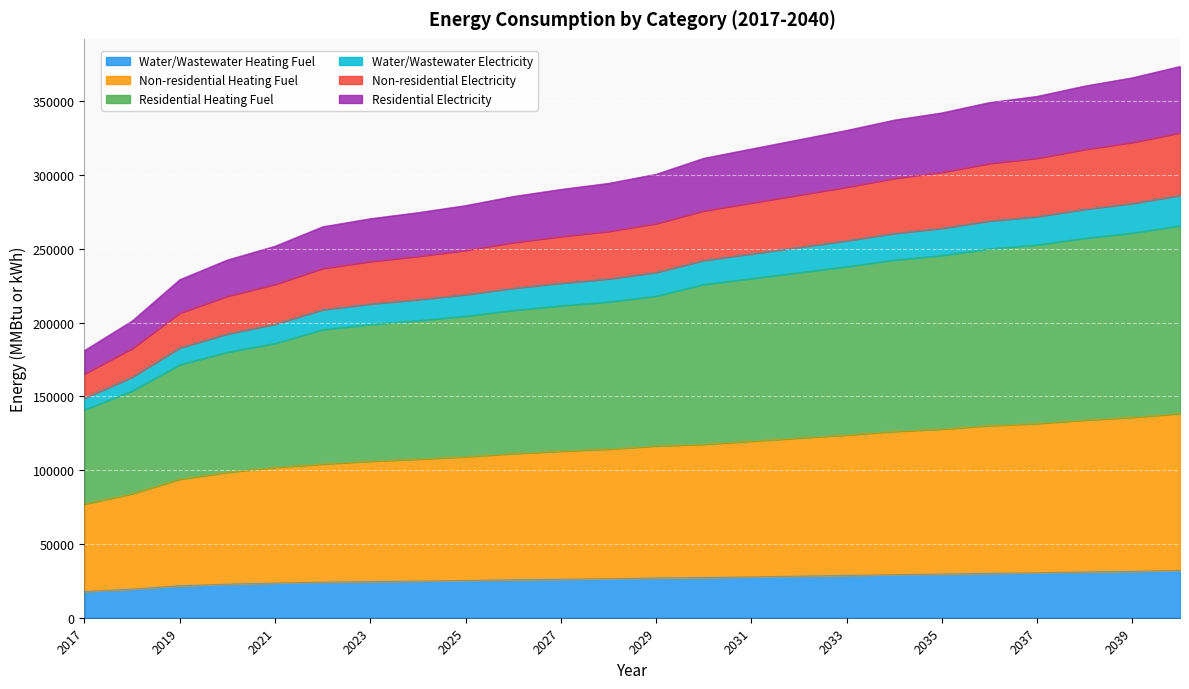

True or false: Non-residential Electricity has a value of 184663.1 at 2022.

False